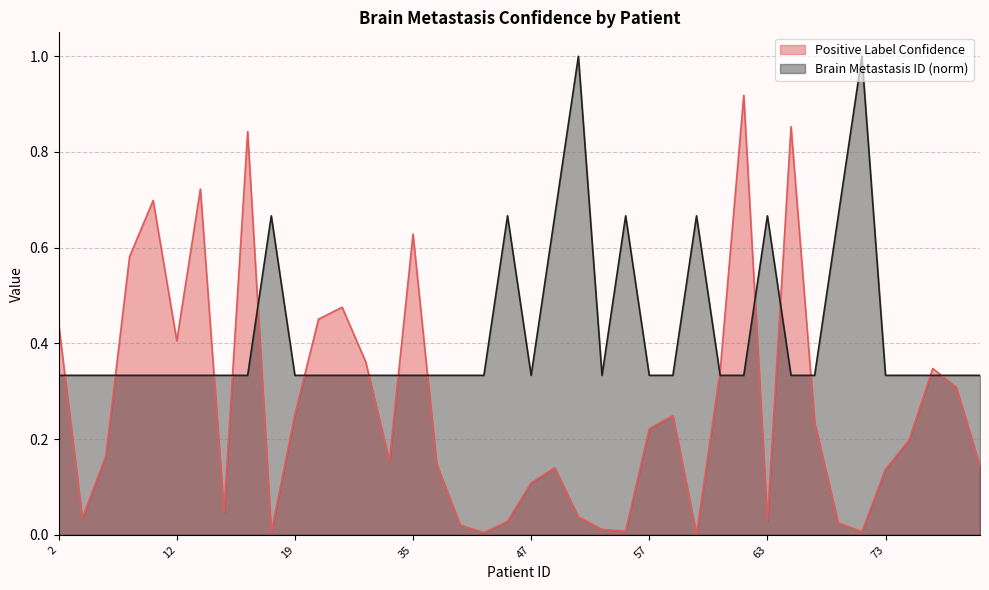

At which category does Brain Metastasis ID reach its first local valley?

47